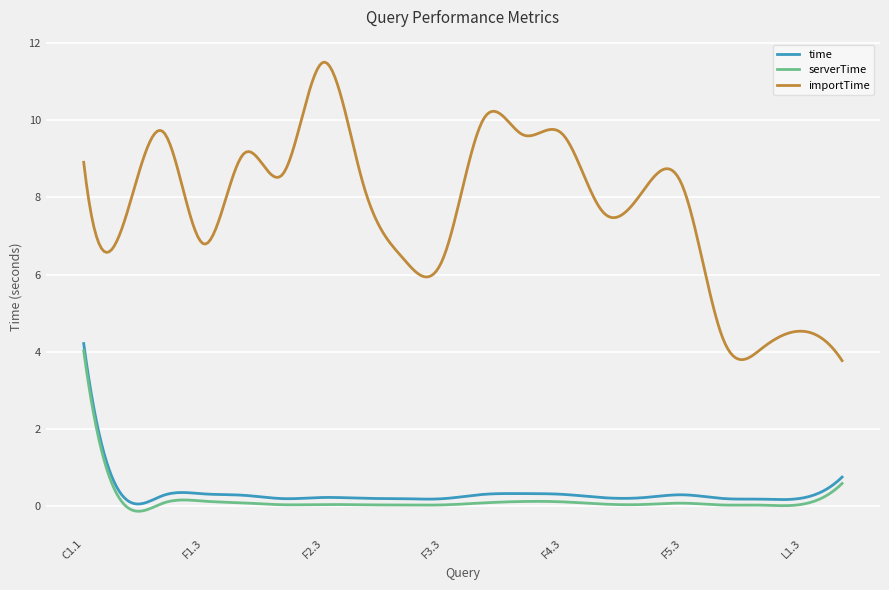

Which series has the widest spread of values?

importTime